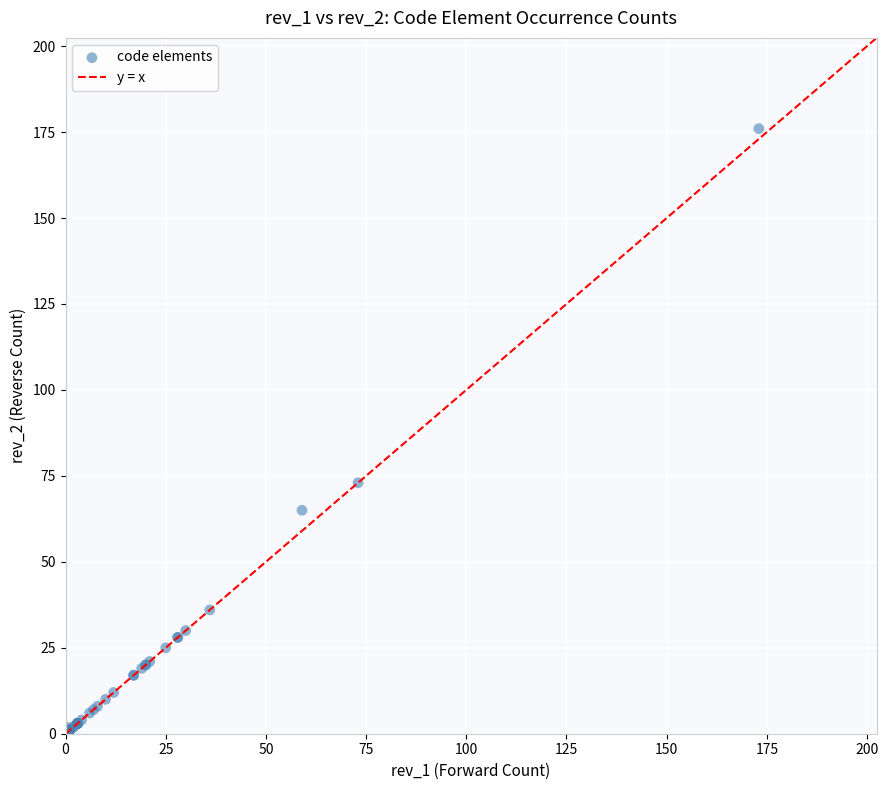

What Y value in the scatter plot is closest to 88?

73